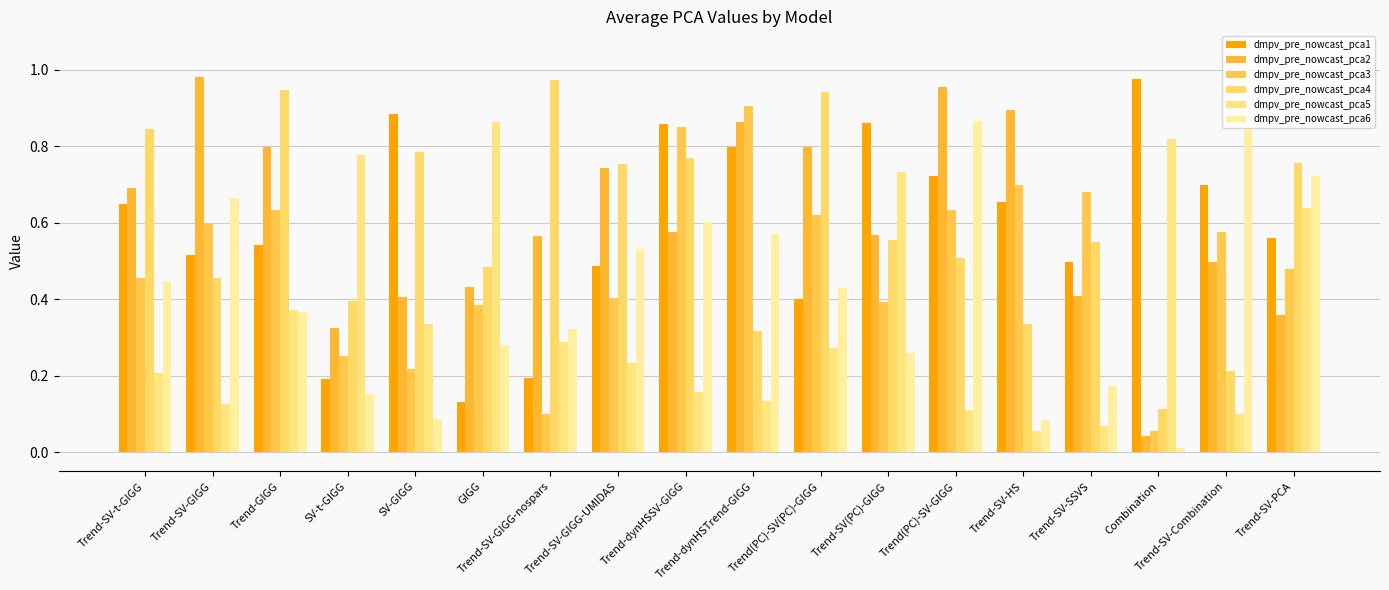

How many bars are there in each group?

6